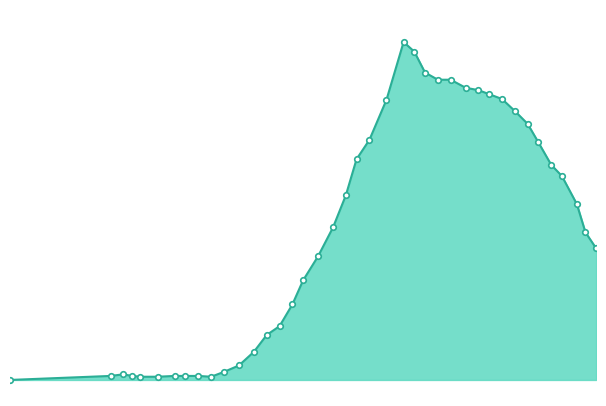

Where does the data first go above 316?

1.57